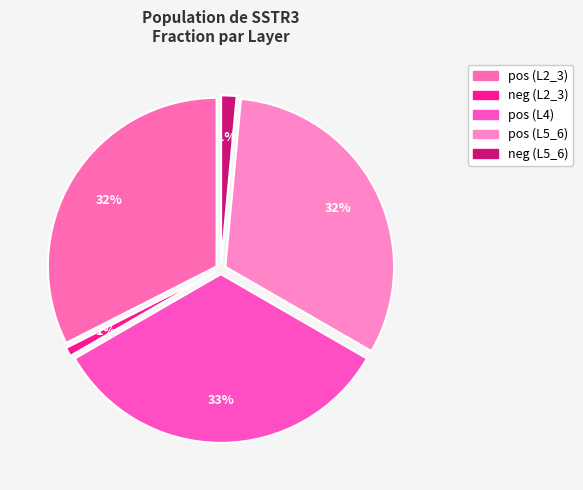

The L4 pos slice represents 33% of the pie. True or false?

True